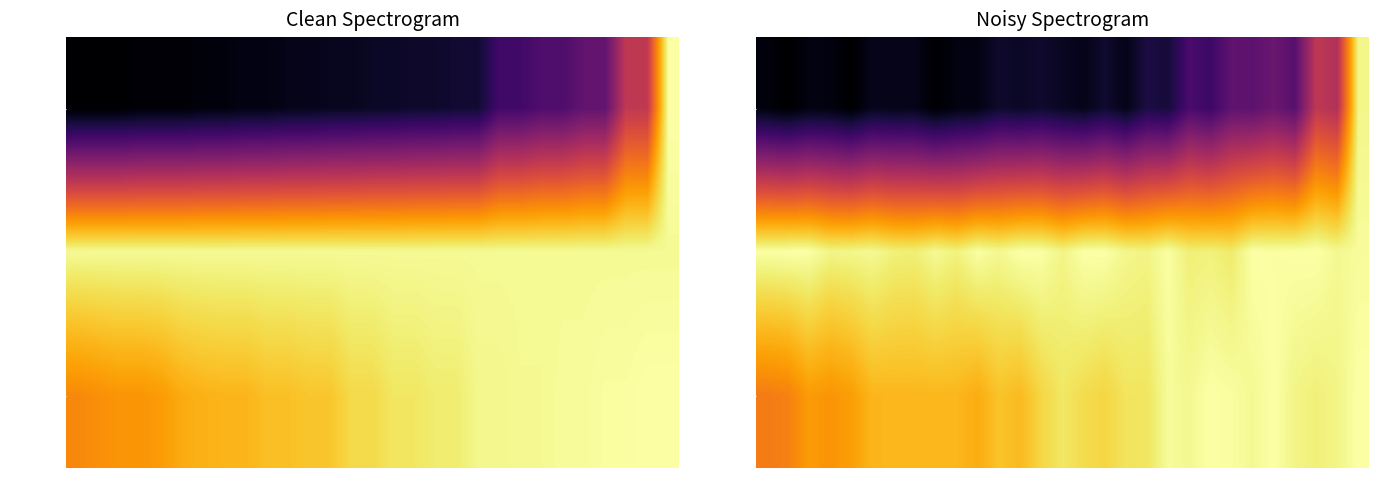

At which category is the sum across all series the highest?

28